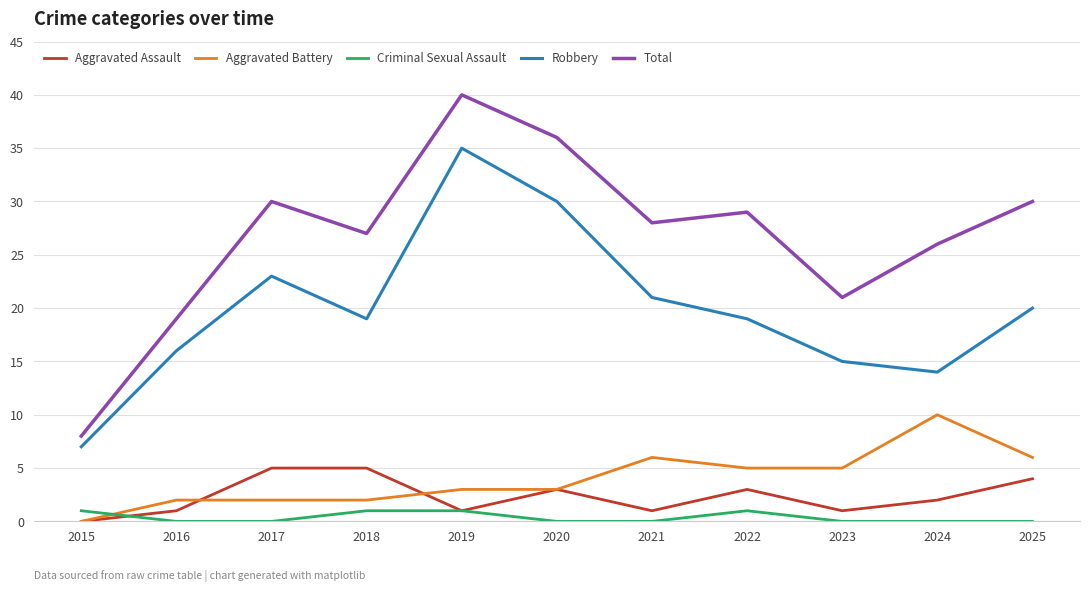

At 2022, list the series in order from smallest to largest.

Criminal Sexual Assault, Aggravated Assault, Aggravated Battery, Robbery, Total